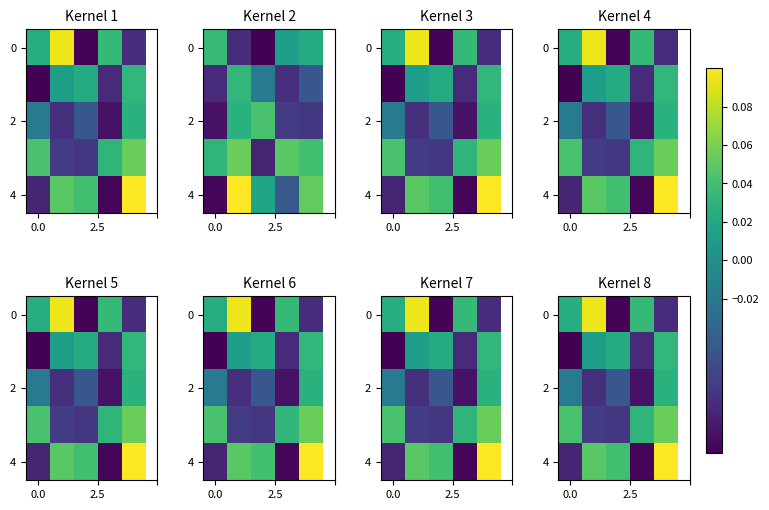

How many series are shown in this chart?

5